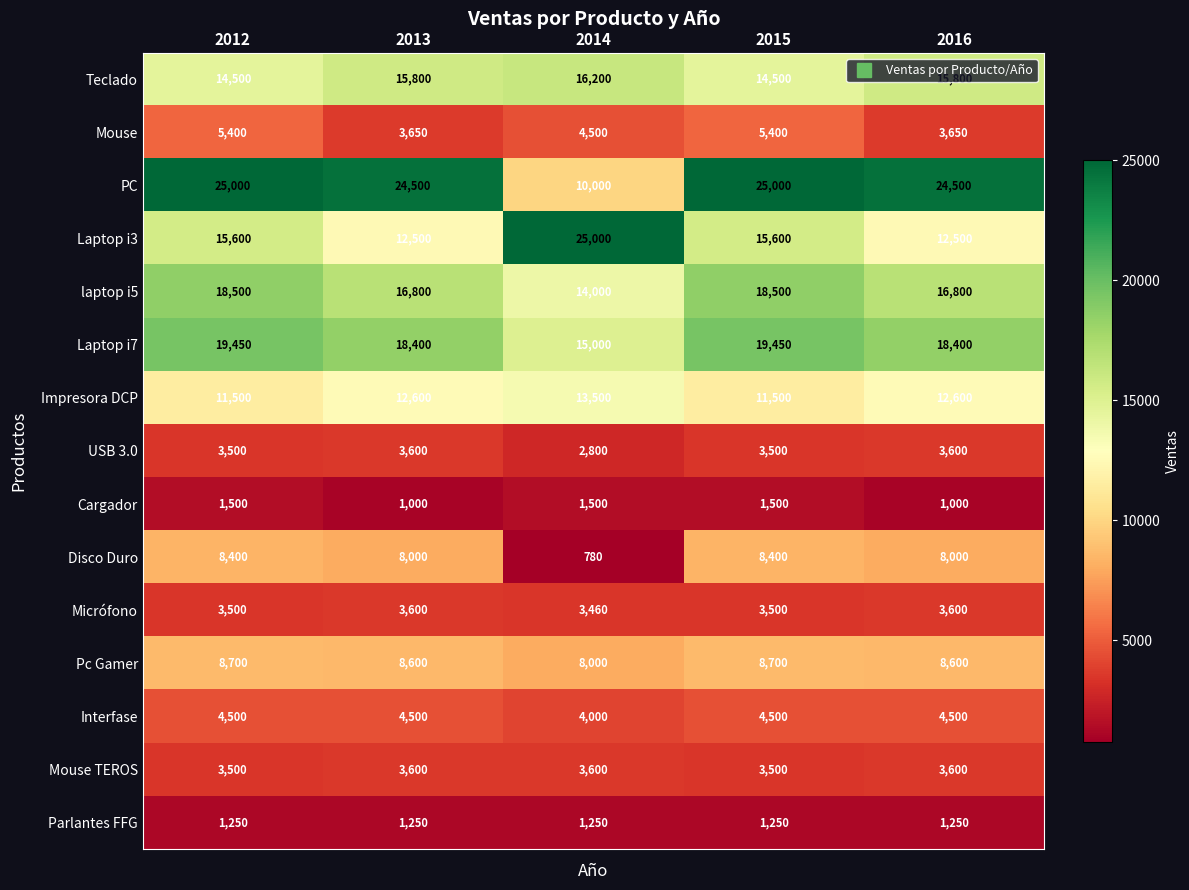

Read the Pc Gamer value at 2015.

8700